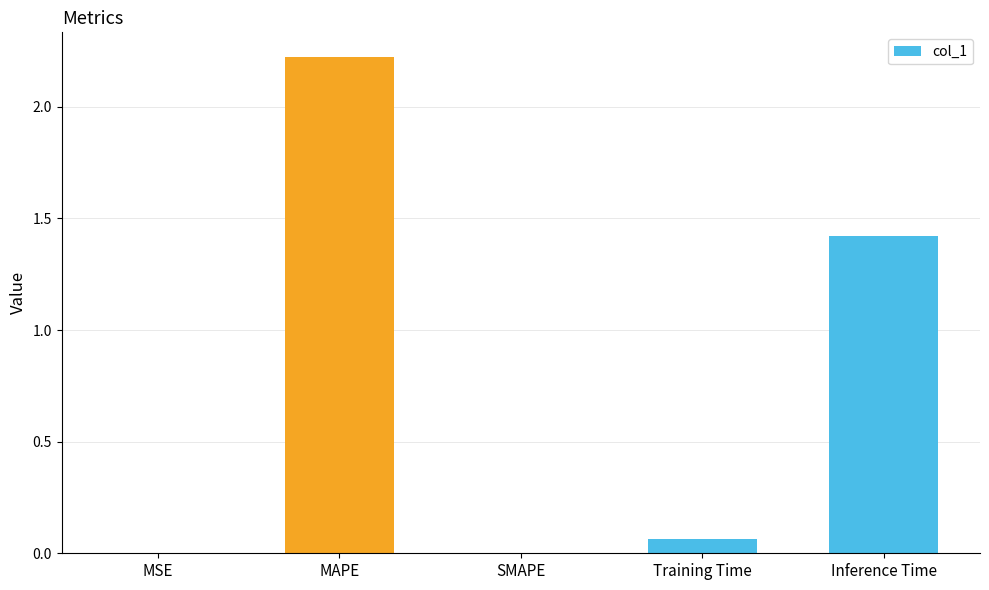

What is the maximum value shown in the chart?

2.2